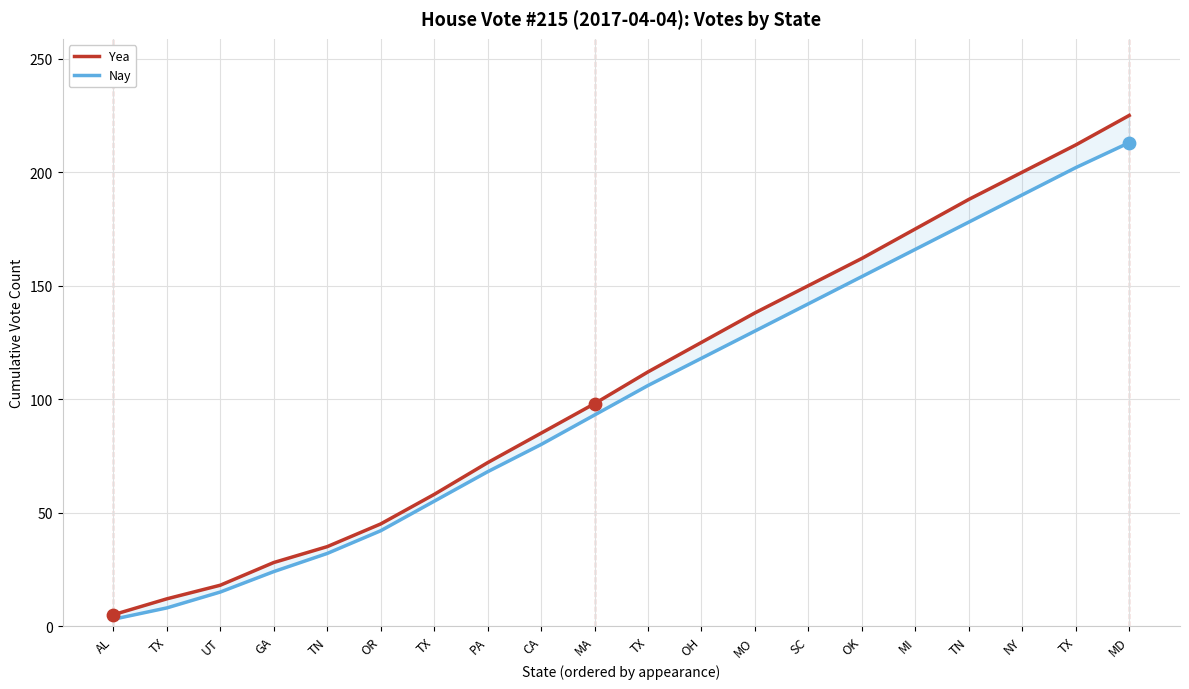

Which series reaches the minimum Y coordinate?

Nay